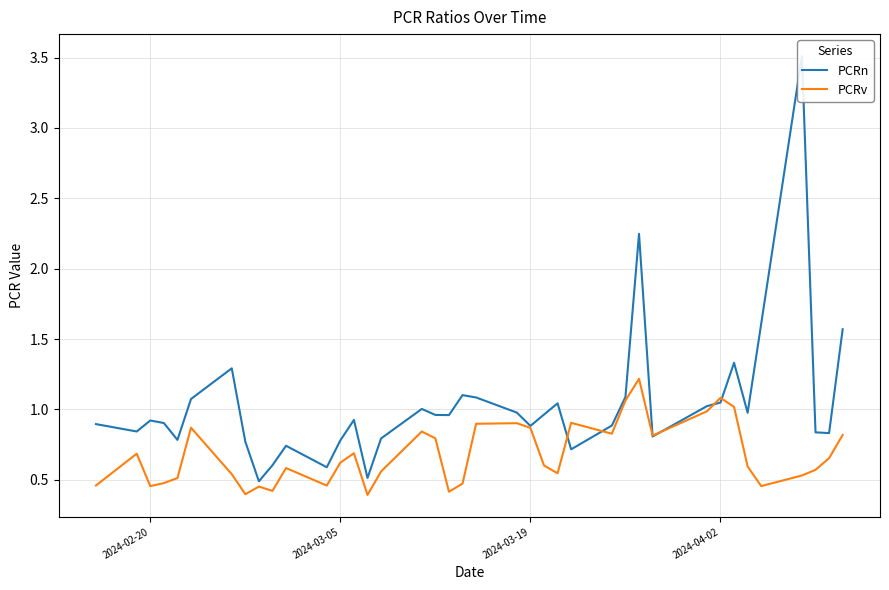

What is the lowest value of the PCRv series?

0.4